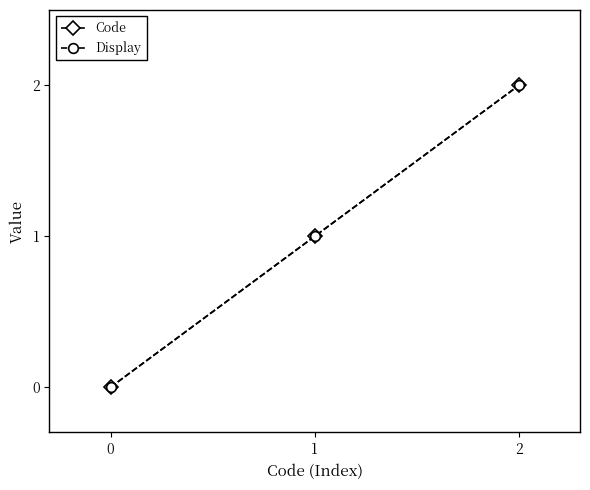

What is the difference between the Display values at 0 and 1?

1